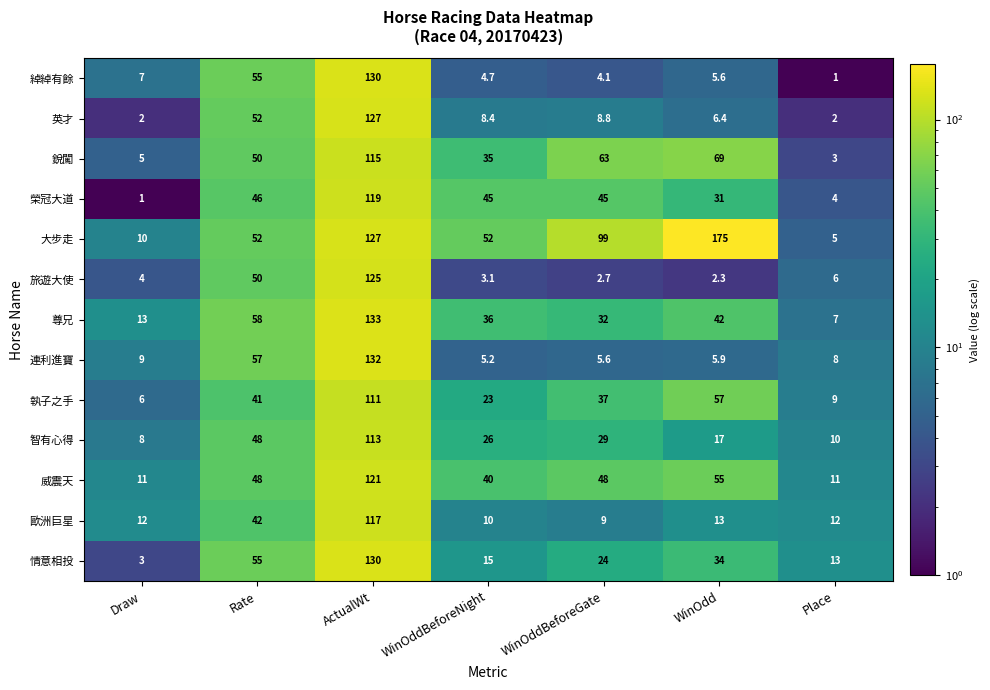

What is the difference between the second highest and second lowest values in the 大步走 series?

117.0